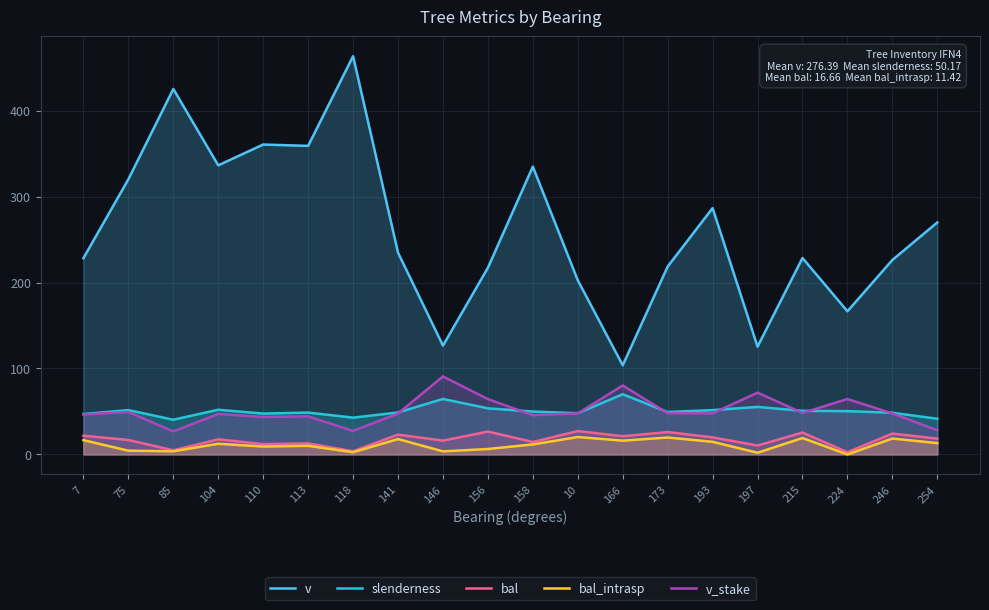

Reading left to right, extract all data points from this chart.

v: 7=228.3	75=320.1	85=425.2	104=336.4	110=360.6	113=359.0	118=463.4	141=234.8	146=126.6	156=217.2	158=334.9	10=202.6	166=103.7	173=218.6	193=286.6	197=125.4	215=228.6	224=166.6	246=226.2	254=269.9
slenderness: 7=47.0	75=51.6	85=40.4	104=52.0	110=47.5	113=48.7	118=42.8	141=48.8	146=64.6	156=53.7	158=49.9	10=48.0	166=70.0	173=49.3	193=51.6	197=55.3	215=50.8	224=50.4	246=48.5	254=41.5
bal: 7=21.8	75=16.8	85=4.8	104=17.6	110=12.1	113=12.9	118=3.7	141=23.0	146=16.1	156=26.6	158=14.5	10=27.2	166=21.2	173=26.1	193=19.9	197=10.3	215=25.5	224=2.6	246=24.3	254=18.4
bal_intrasp: 7=16.7	75=4.4	85=3.7	104=12.5	110=9.2	113=10.1	118=2.6	141=17.9	146=3.6	156=6.3	158=11.7	10=20.3	166=16.0	173=19.7	193=14.7	197=2.0	215=19.1	224=0.0	246=18.5	254=13.2
v_stake: 7=46.6	75=49.4	85=26.8	104=47.1	110=43.6	113=44.3	118=27.4	141=47.6	146=90.8	156=64.4	158=45.7	10=47.7	166=80.2	173=48.0	193=47.9	197=71.9	215=48.3	224=64.5	246=47.7	254=28.2